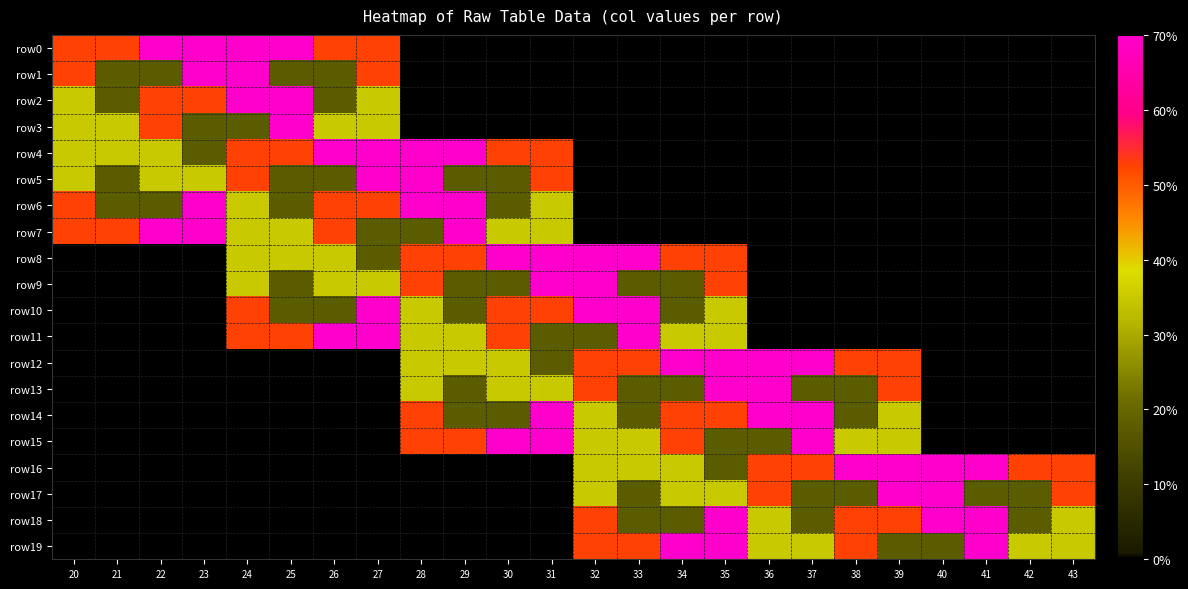

Reading left to right, list all the values displayed in this chart.

row0: 20=3	21=3	22=4	23=4	24=4	25=4	26=3	27=3	28=0	29=0	30=0	31=0	32=0	33=0	34=0	35=0	36=0	37=0	38=0	39=0	40=0	41=0	42=0	43=0
row1: 20=3	21=1	22=1	23=4	24=4	25=1	26=1	27=3	28=0	29=0	30=0	31=0	32=0	33=0	34=0	35=0	36=0	37=0	38=0	39=0	40=0	41=0	42=0	43=0
row2: 20=2	21=1	22=3	23=3	24=4	25=4	26=1	27=2	28=0	29=0	30=0	31=0	32=0	33=0	34=0	35=0	36=0	37=0	38=0	39=0	40=0	41=0	42=0	43=0
row3: 20=2	21=2	22=3	23=1	24=1	25=4	26=2	27=2	28=0	29=0	30=0	31=0	32=0	33=0	34=0	35=0	36=0	37=0	38=0	39=0	40=0	41=0	42=0	43=0
row4: 20=2	21=2	22=2	23=1	24=3	25=3	26=4	27=4	28=4	29=4	30=3	31=3	32=0	33=0	34=0	35=0	36=0	37=0	38=0	39=0	40=0	41=0	42=0	43=0
row5: 20=2	21=1	22=2	23=2	24=3	25=1	26=1	27=4	28=4	29=1	30=1	31=3	32=0	33=0	34=0	35=0	36=0	37=0	38=0	39=0	40=0	41=0	42=0	43=0
row6: 20=3	21=1	22=1	23=4	24=2	25=1	26=3	27=3	28=4	29=4	30=1	31=2	32=0	33=0	34=0	35=0	36=0	37=0	38=0	39=0	40=0	41=0	42=0	43=0
row7: 20=3	21=3	22=4	23=4	24=2	25=2	26=3	27=1	28=1	29=4	30=2	31=2	32=0	33=0	34=0	35=0	36=0	37=0	38=0	39=0	40=0	41=0	42=0	43=0
row8: 20=0	21=0	22=0	23=0	24=2	25=2	26=2	27=1	28=3	29=3	30=4	31=4	32=4	33=4	34=3	35=3	36=0	37=0	38=0	39=0	40=0	41=0	42=0	43=0
row9: 20=0	21=0	22=0	23=0	24=2	25=1	26=2	27=2	28=3	29=1	30=1	31=4	32=4	33=1	34=1	35=3	36=0	37=0	38=0	39=0	40=0	41=0	42=0	43=0
row10: 20=0	21=0	22=0	23=0	24=3	25=1	26=1	27=4	28=2	29=1	30=3	31=3	32=4	33=4	34=1	35=2	36=0	37=0	38=0	39=0	40=0	41=0	42=0	43=0
row11: 20=0	21=0	22=0	23=0	24=3	25=3	26=4	27=4	28=2	29=2	30=3	31=1	32=1	33=4	34=2	35=2	36=0	37=0	38=0	39=0	40=0	41=0	42=0	43=0
row12: 20=0	21=0	22=0	23=0	24=0	25=0	26=0	27=0	28=2	29=2	30=2	31=1	32=3	33=3	34=4	35=4	36=4	37=4	38=3	39=3	40=0	41=0	42=0	43=0
row13: 20=0	21=0	22=0	23=0	24=0	25=0	26=0	27=0	28=2	29=1	30=2	31=2	32=3	33=1	34=1	35=4	36=4	37=1	38=1	39=3	40=0	41=0	42=0	43=0
row14: 20=0	21=0	22=0	23=0	24=0	25=0	26=0	27=0	28=3	29=1	30=1	31=4	32=2	33=1	34=3	35=3	36=4	37=4	38=1	39=2	40=0	41=0	42=0	43=0
row15: 20=0	21=0	22=0	23=0	24=0	25=0	26=0	27=0	28=3	29=3	30=4	31=4	32=2	33=2	34=3	35=1	36=1	37=4	38=2	39=2	40=0	41=0	42=0	43=0
row16: 20=0	21=0	22=0	23=0	24=0	25=0	26=0	27=0	28=0	29=0	30=0	31=0	32=2	33=2	34=2	35=1	36=3	37=3	38=4	39=4	40=4	41=4	42=3	43=3
row17: 20=0	21=0	22=0	23=0	24=0	25=0	26=0	27=0	28=0	29=0	30=0	31=0	32=2	33=1	34=2	35=2	36=3	37=1	38=1	39=4	40=4	41=1	42=1	43=3
row18: 20=0	21=0	22=0	23=0	24=0	25=0	26=0	27=0	28=0	29=0	30=0	31=0	32=3	33=1	34=1	35=4	36=2	37=1	38=3	39=3	40=4	41=4	42=1	43=2
row19: 20=0	21=0	22=0	23=0	24=0	25=0	26=0	27=0	28=0	29=0	30=0	31=0	32=3	33=3	34=4	35=4	36=2	37=2	38=3	39=1	40=1	41=4	42=2	43=2